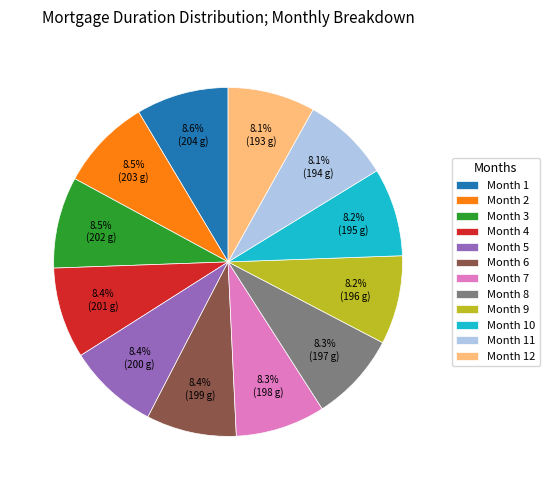

True or false: Month 3 accounts for 1% of the total.

False